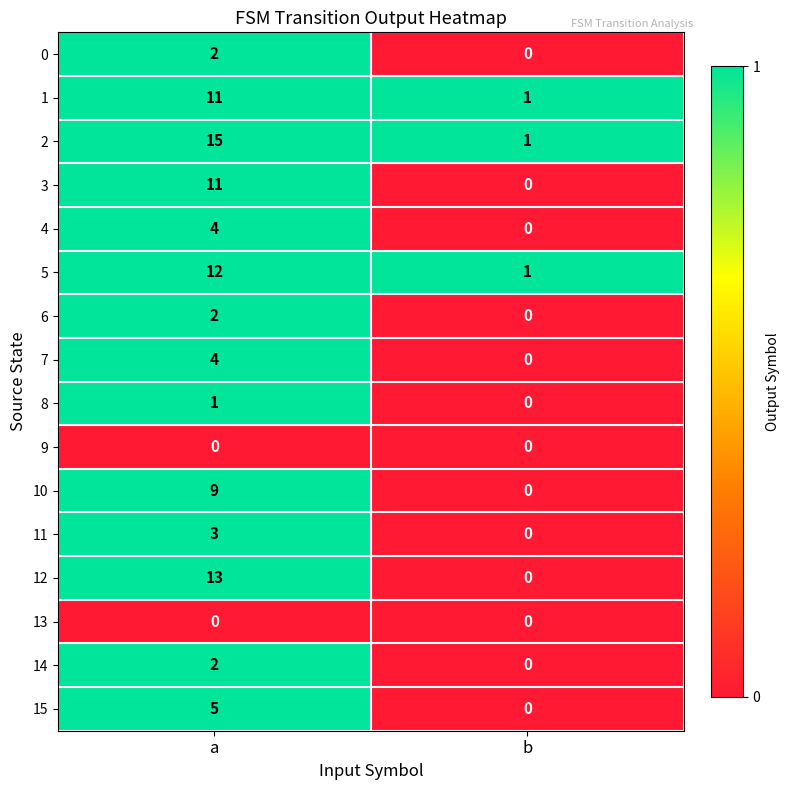

Which series has the largest total across all categories?

2